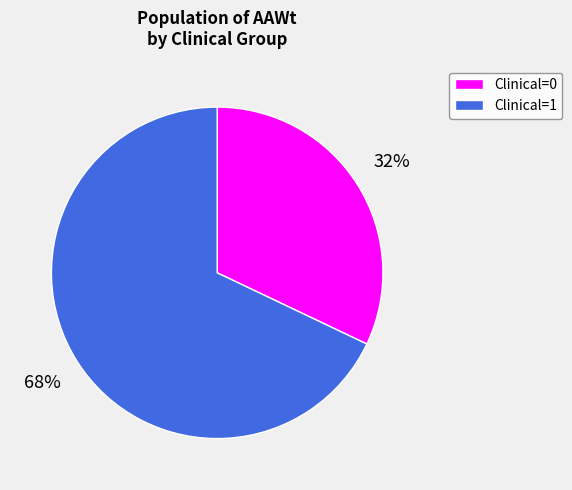

Do Clinical=0 and Clinical=1 together represent more than half of the pie?

Yes